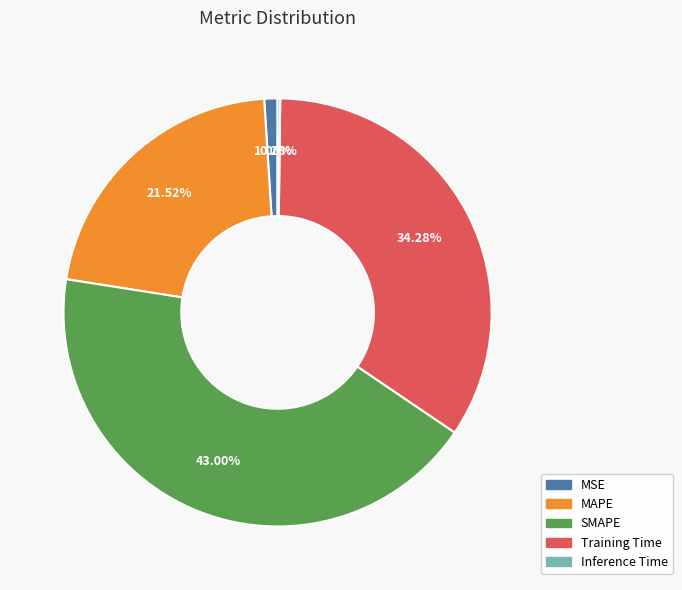

Combined, do Training Time and MSE account for over 50%?

No